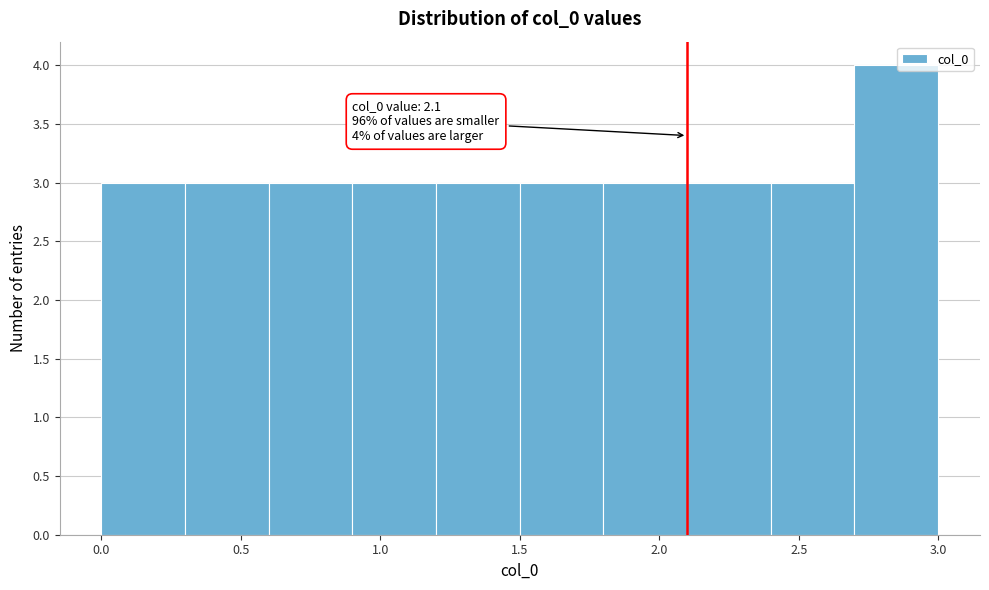

Over which range of the x-axis is the bar tallest?

2.7 to 3.0